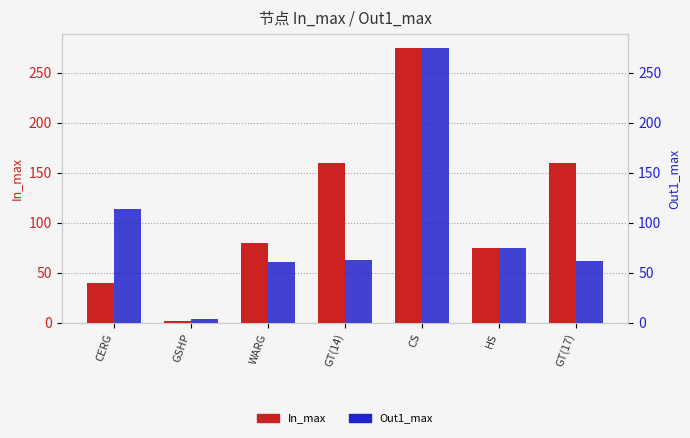

What is the difference between the maximum and minimum values in the Out1_max series?

271.0